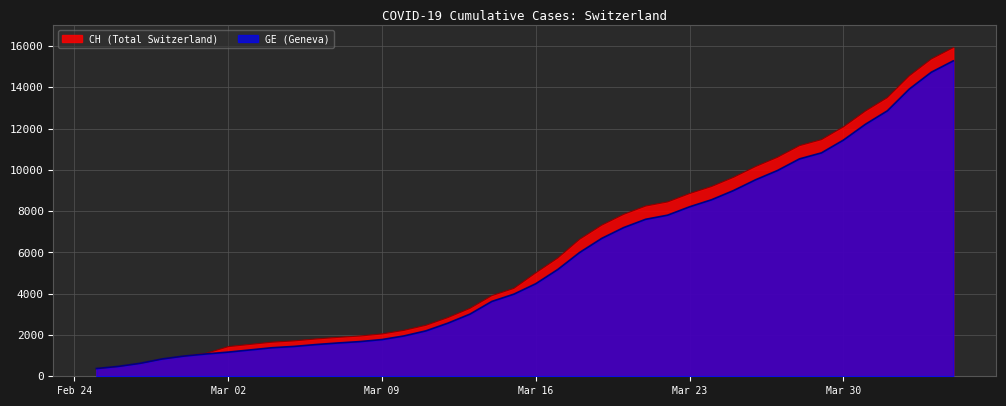

Which series has the largest total across all categories?

CH (Total Switzerland)